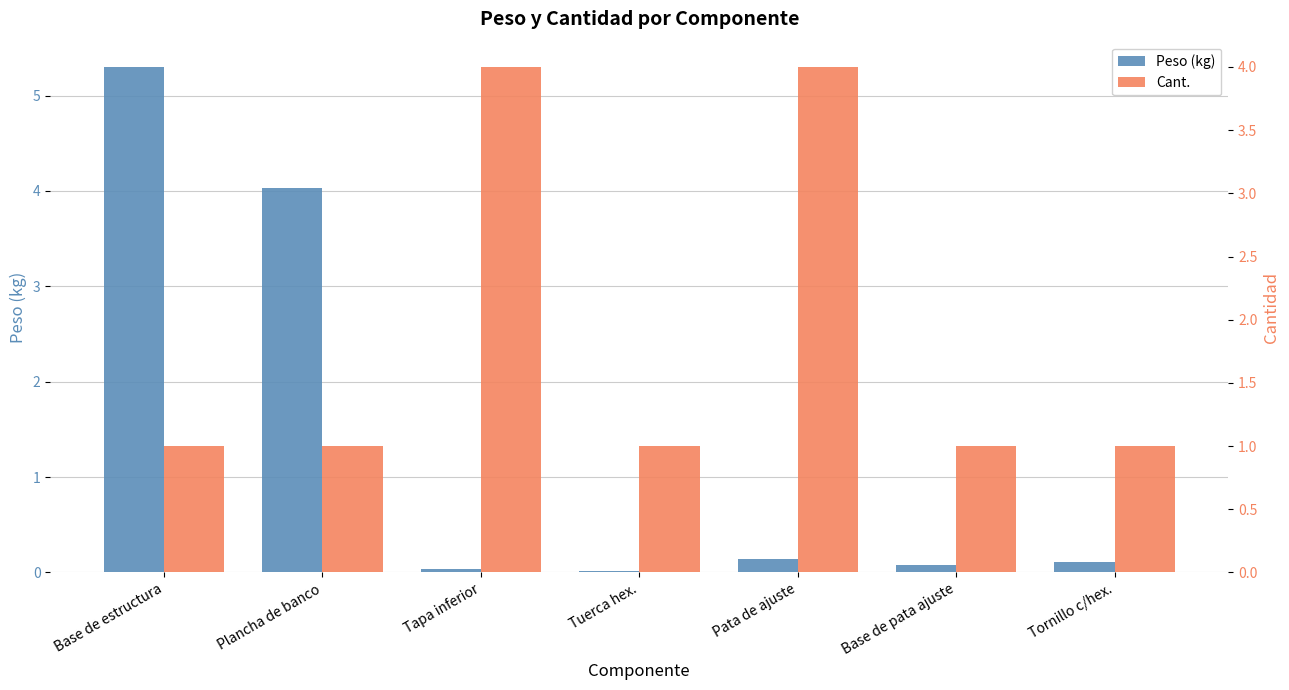

What is the sum of the Peso (kg) values at Base de pata ajuste and Plancha de banco?

4.1